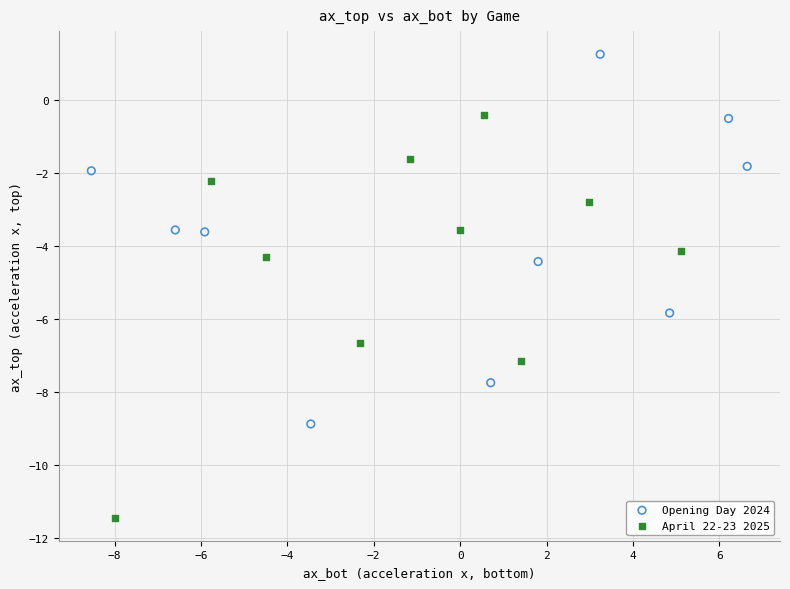

Which series reaches the maximum Y coordinate?

Opening Day 2024